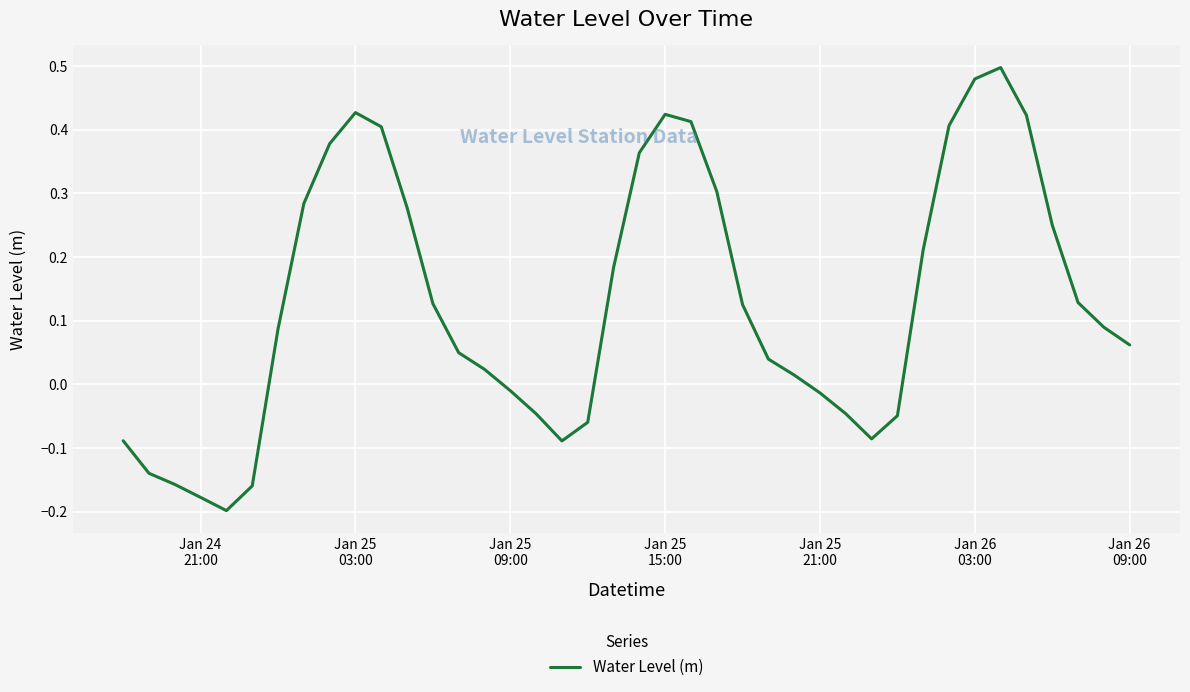

What is the difference between the maximum and minimum values?

0.7